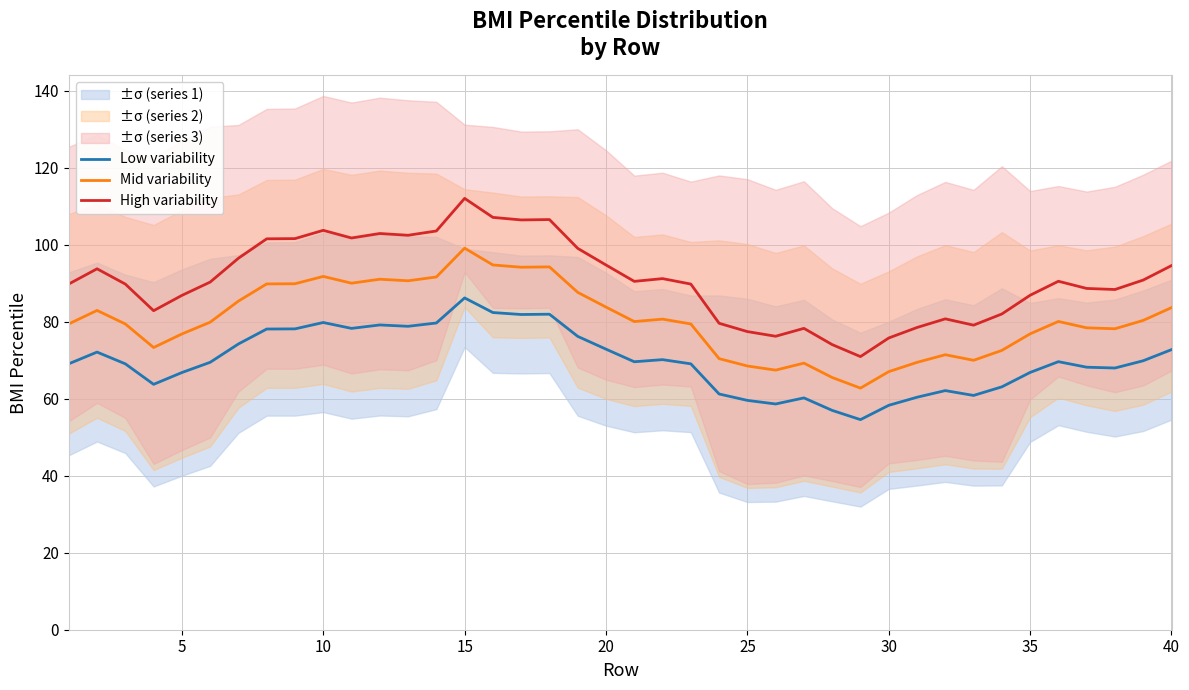

True or false: Mid variability and Low variability cross at least once.

False